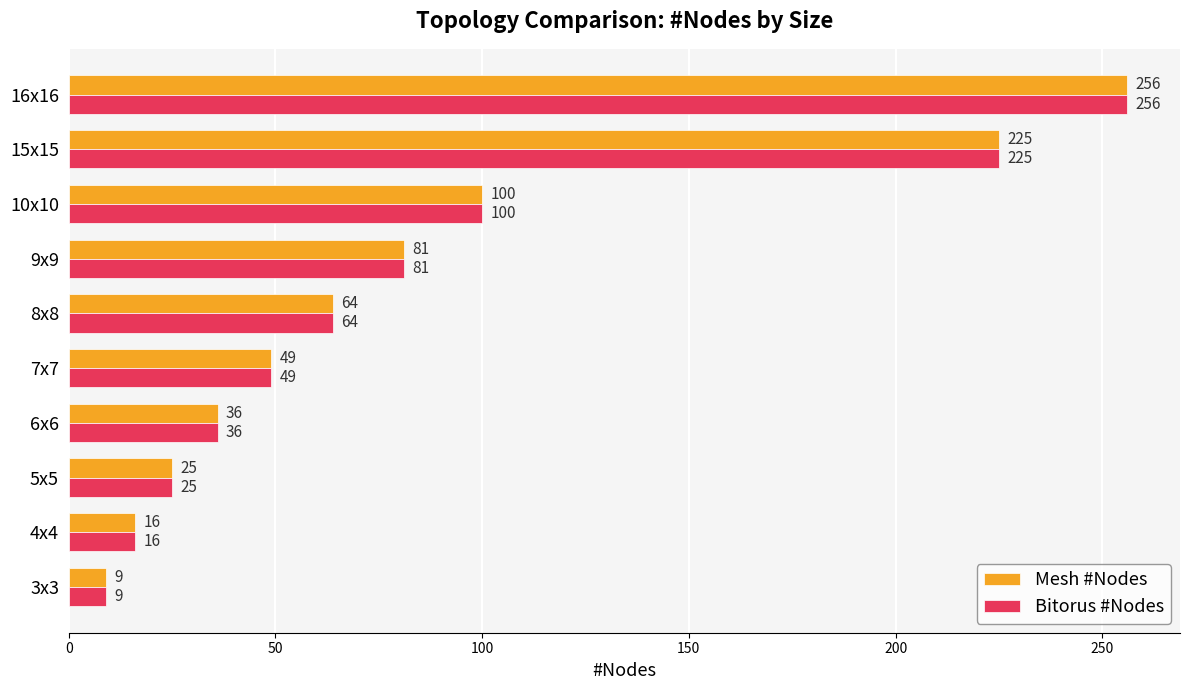

How many values in the Bitorus #Nodes series are below 64?

5